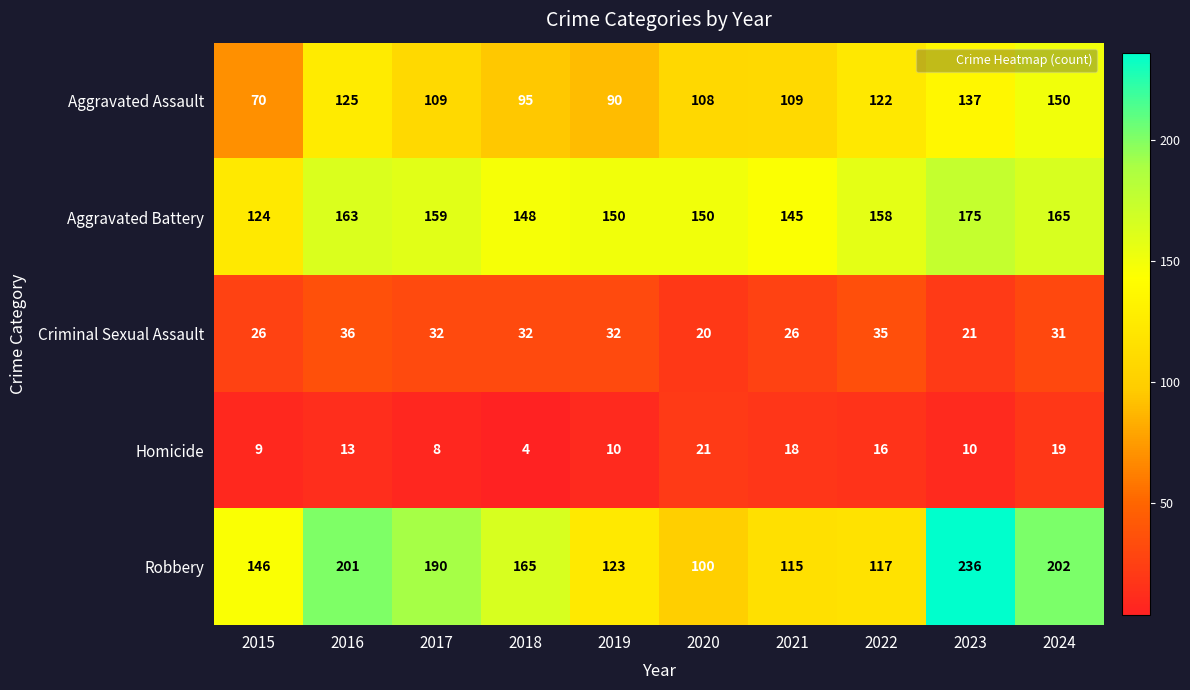

List the series in order of their peak value, lowest first.

Homicide, Criminal Sexual Assault, Aggravated Assault, Aggravated Battery, Robbery